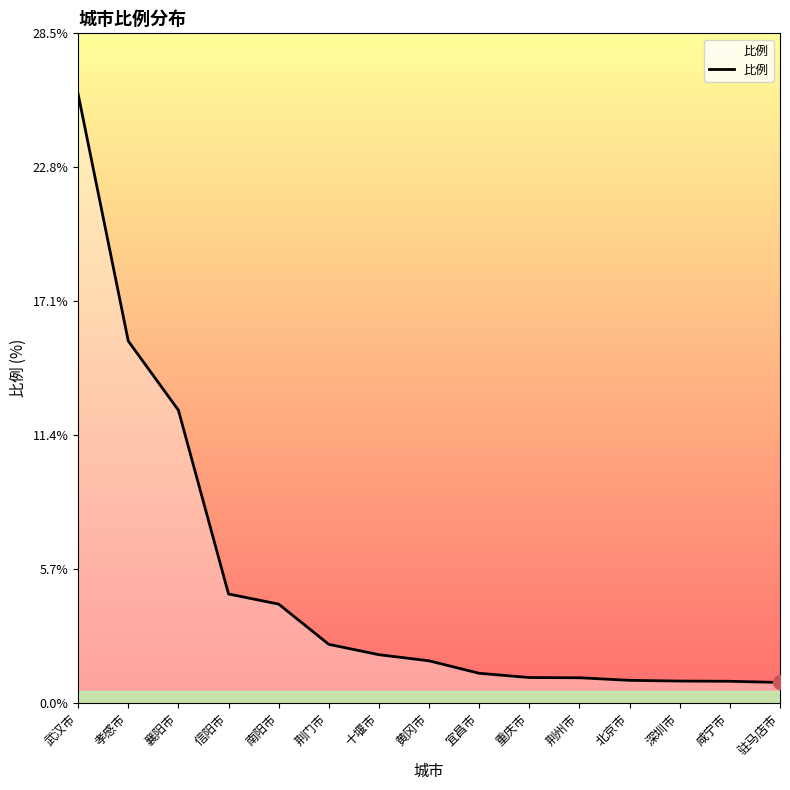

At which label does the data first exceed 1?

武汉市